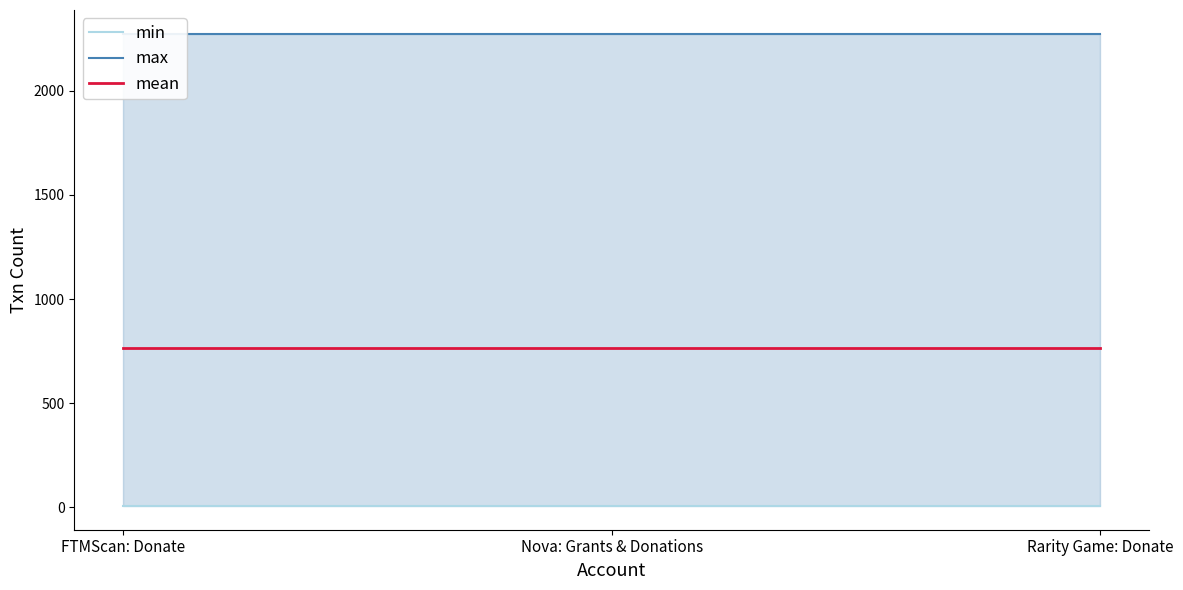

What is the average value of the min series?

6.0